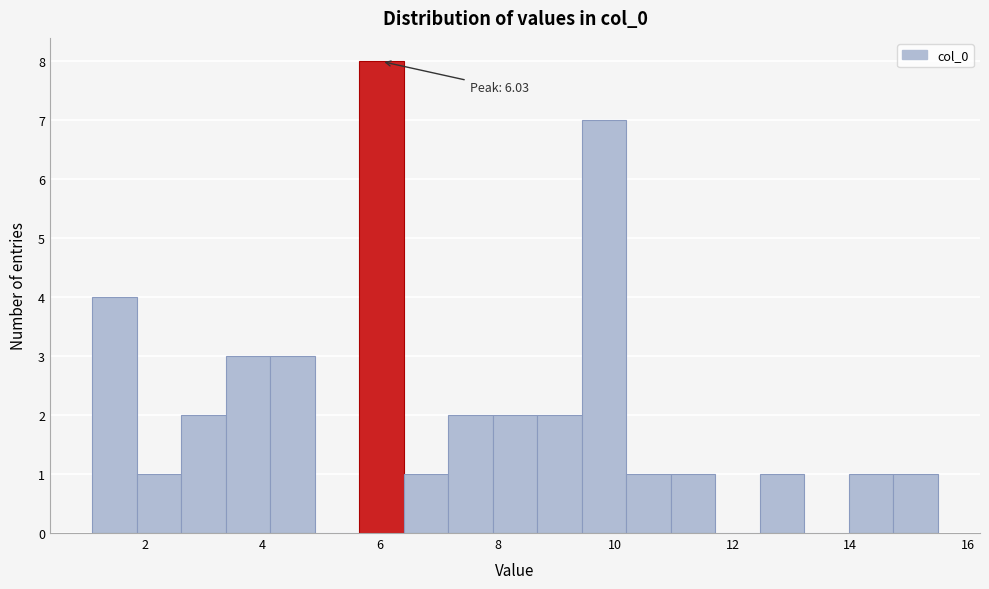

Around what value on the x-axis is the tallest bar? Give the approximate position of its centre, as read against the axis.

6.0